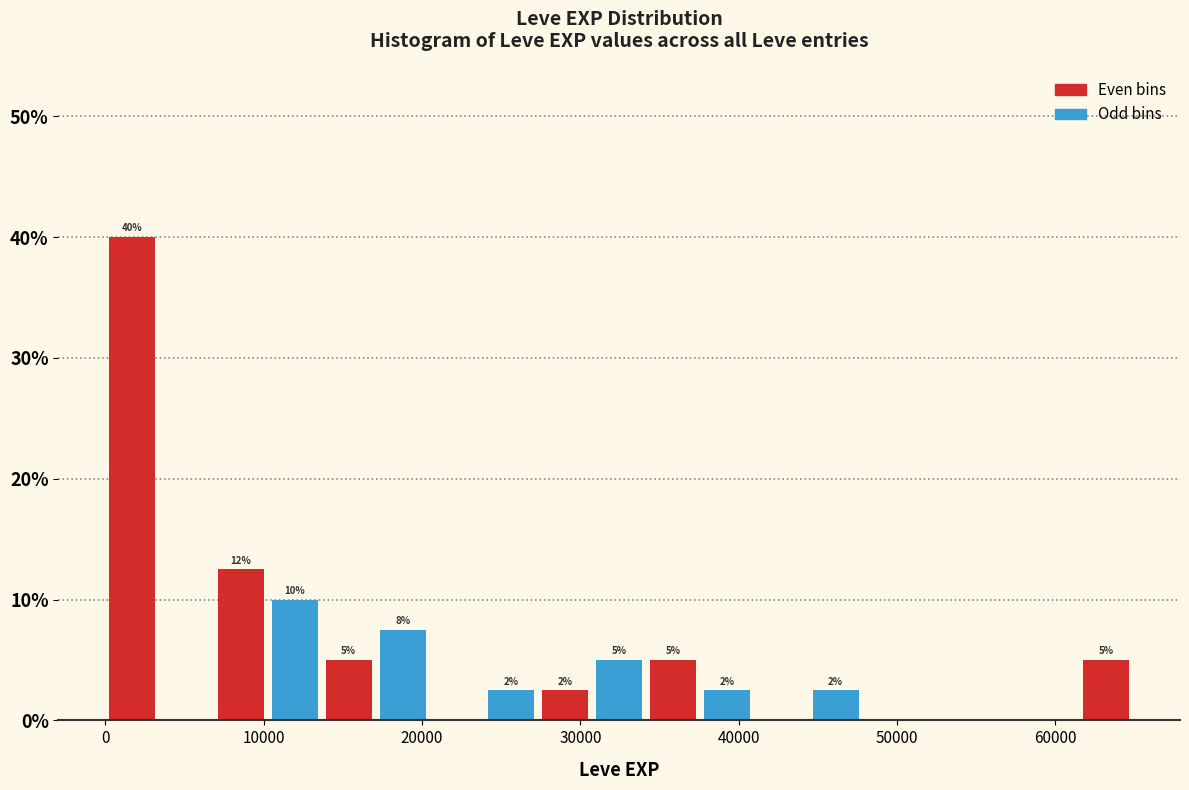

Around what value on the x-axis is the tallest bar? Give the approximate position of its centre, as read against the axis.

2000